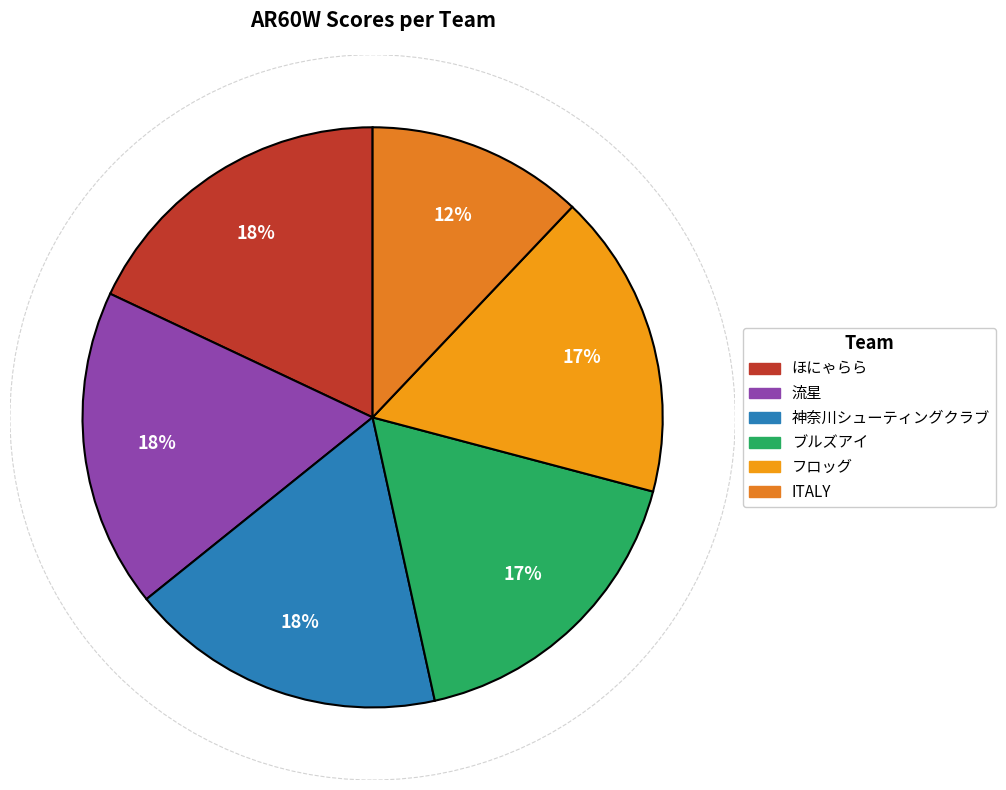

To the nearest percent, what percentage of the pie is ITALY?

12%